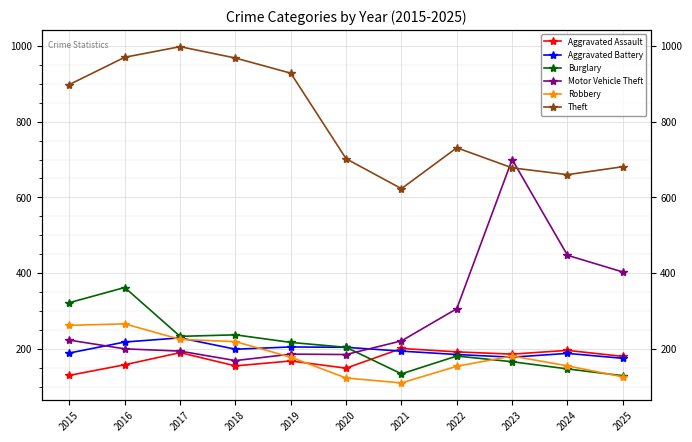

At which label is Burglary closest to 245?

2018